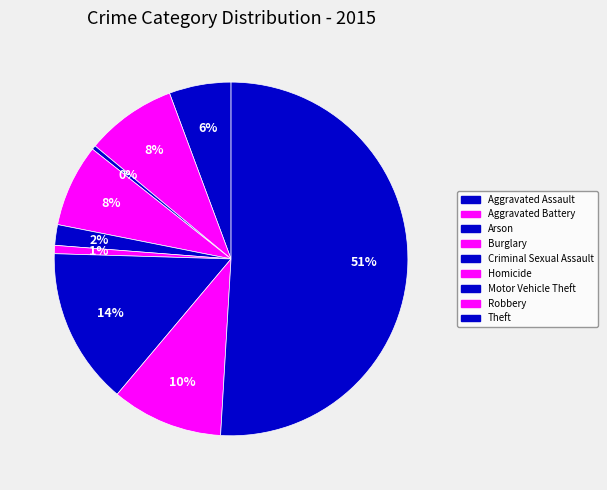

Is there a majority slice in this chart?

Yes